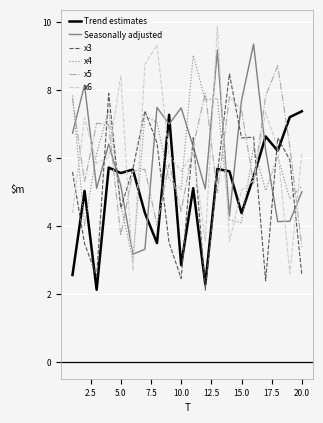

What is the highest value of the x4 series?

9.0